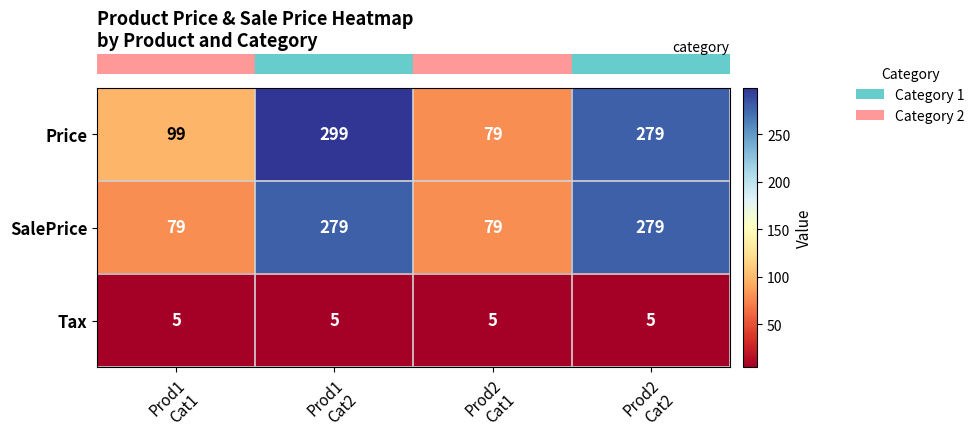

Count the number of categories in the chart.

4